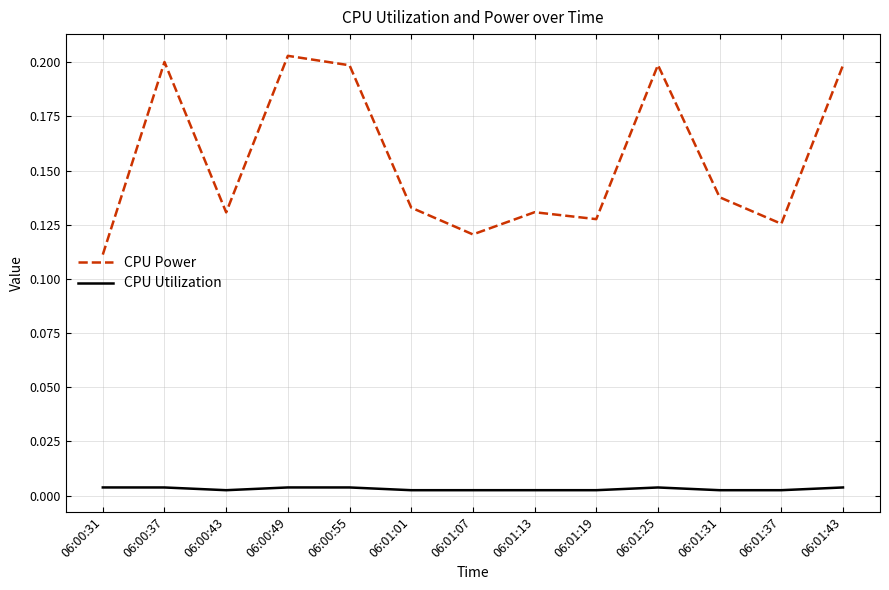

Which series has the widest spread of values?

CPU Power